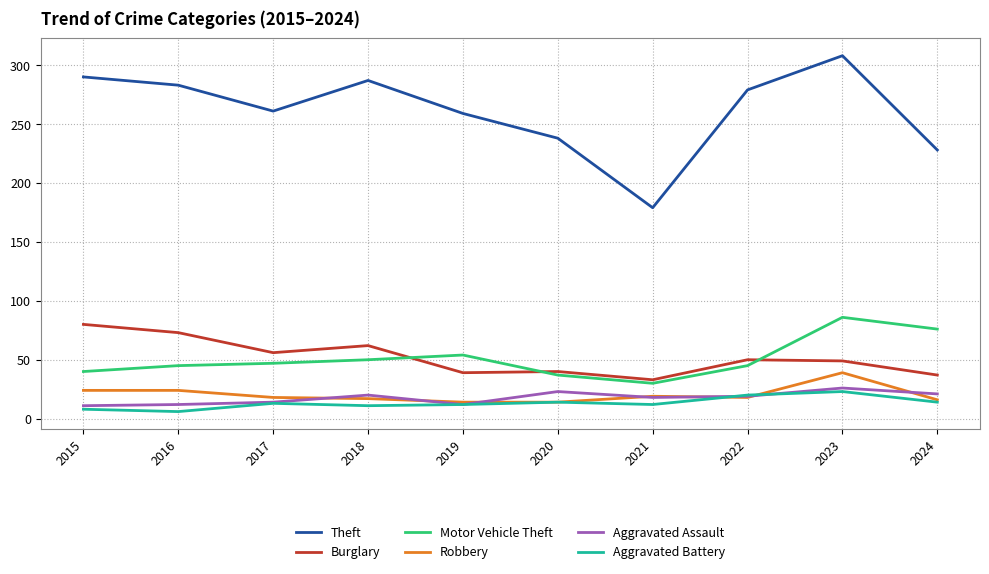

The value of Robbery at 2022 is 18. True or false?

True